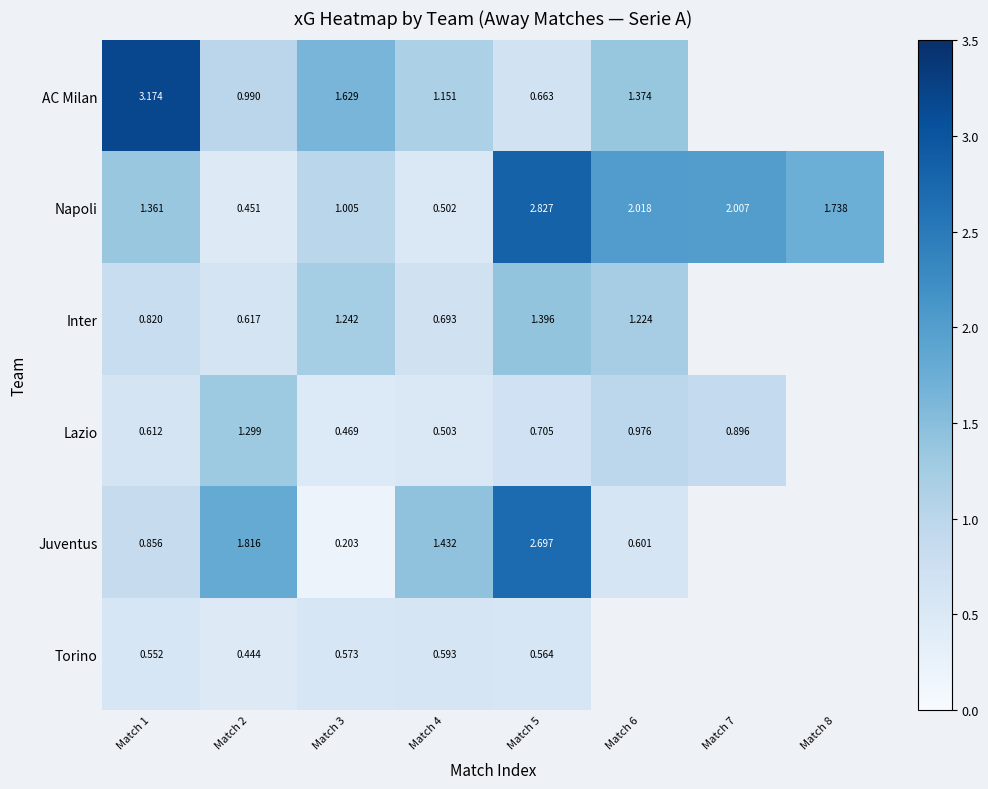

At Match 3, list the series in order from largest to smallest.

AC Milan, Inter, Napoli, Torino, Lazio, Juventus